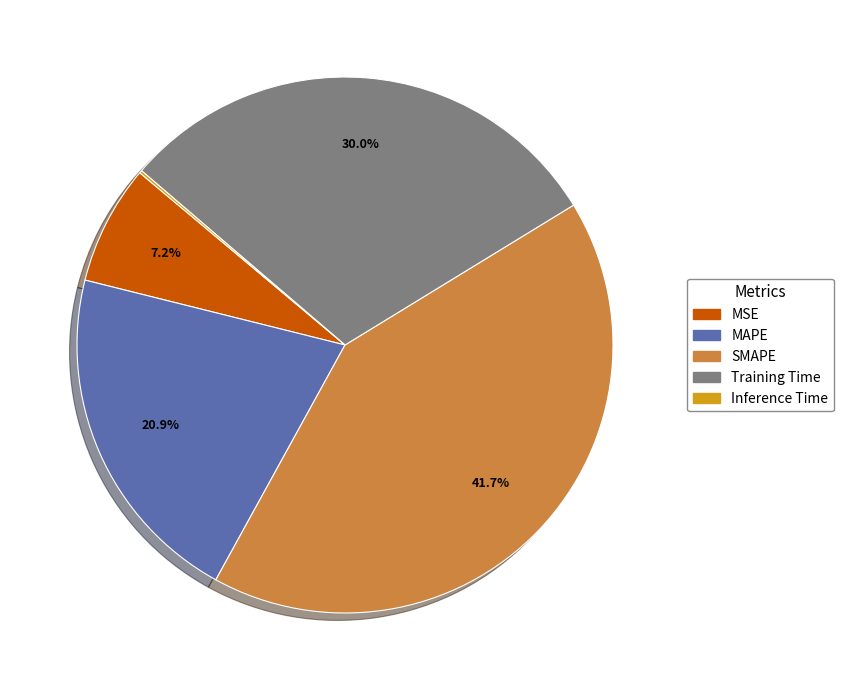

Does SMAPE represent more than half of the total?

No